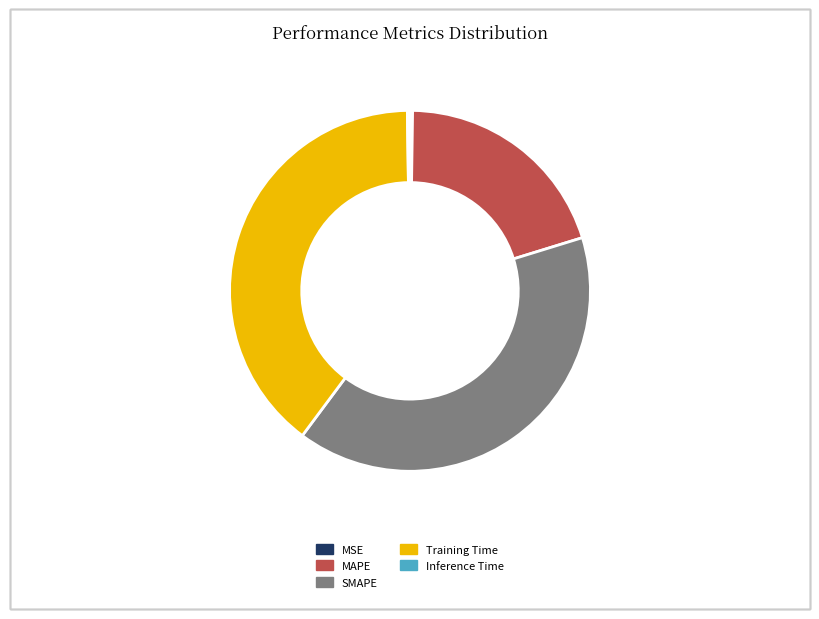

Does any single category account for the majority?

No